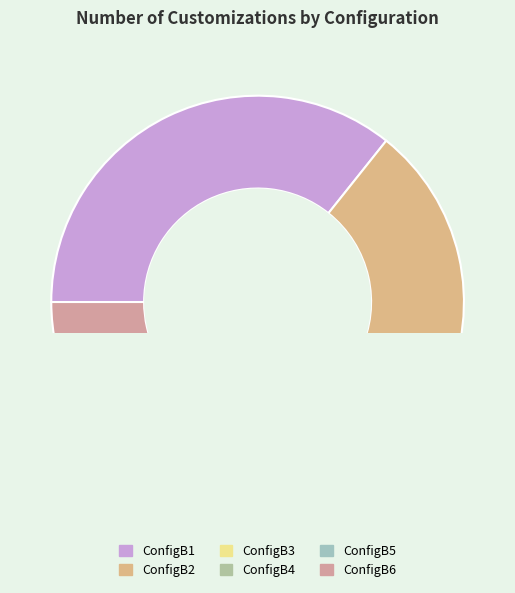

Count the number of slices in the pie.

6